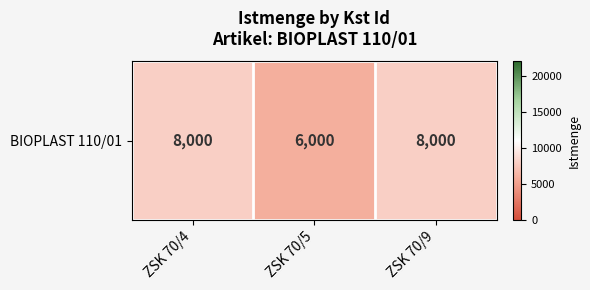

Rank the categories by value from highest to lowest.

ZSK 70/4, ZSK 70/9, ZSK 70/5